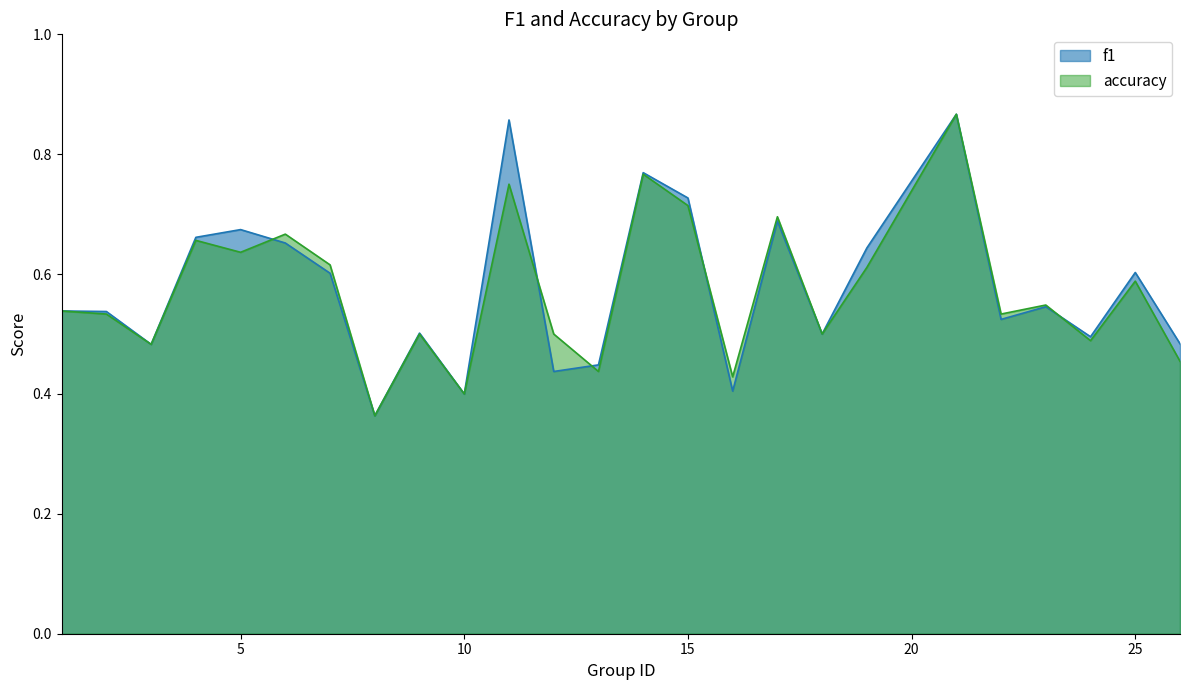

Is it true that accuracy equals 0.2 at 22?

False